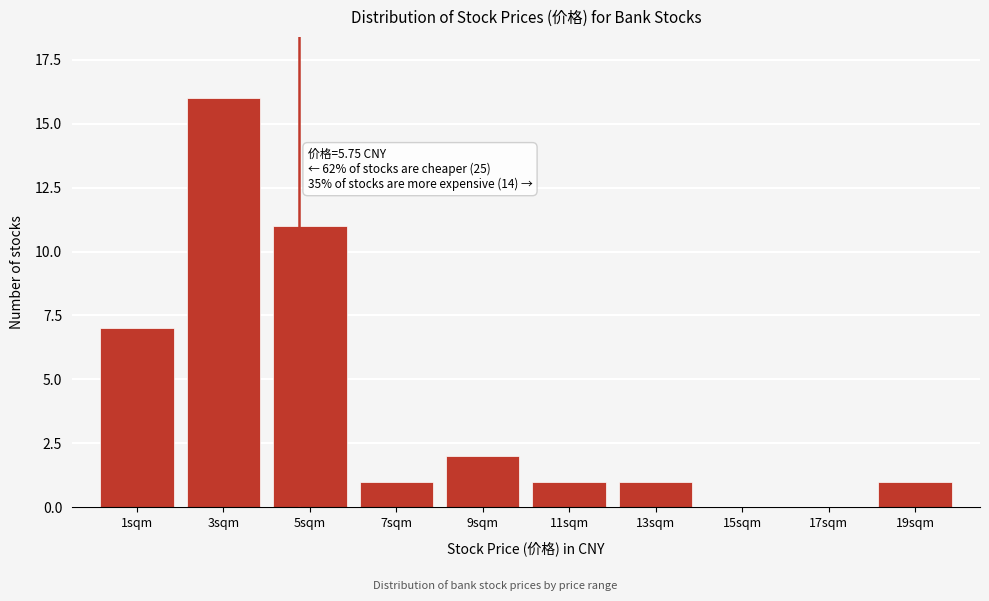

Reading right to left, extract all data points from this chart.

19sqm=1	17sqm=0	15sqm=0	13sqm=1	11sqm=1	9sqm=2	7sqm=1	5sqm=11	3sqm=16	1sqm=7